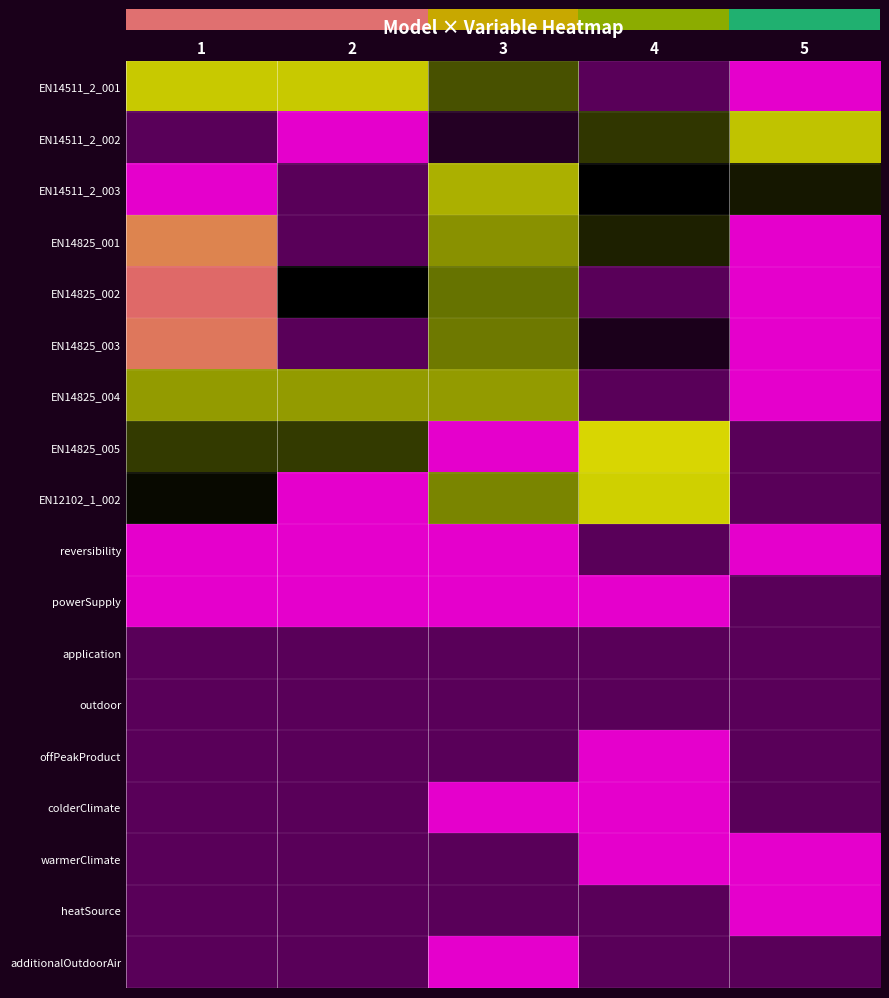

List the series in order of their peak value, lowest first.

application, outdoor, EN14511_2_001, EN14511_2_002, EN14511_2_003, EN14825_001, EN14825_002, EN14825_003, EN14825_004, EN14825_005, EN12102_1_002, reversibility, powerSupply, offPeakProduct, colderClimate, warmerClimate, heatSource, additionalOutdoorAir